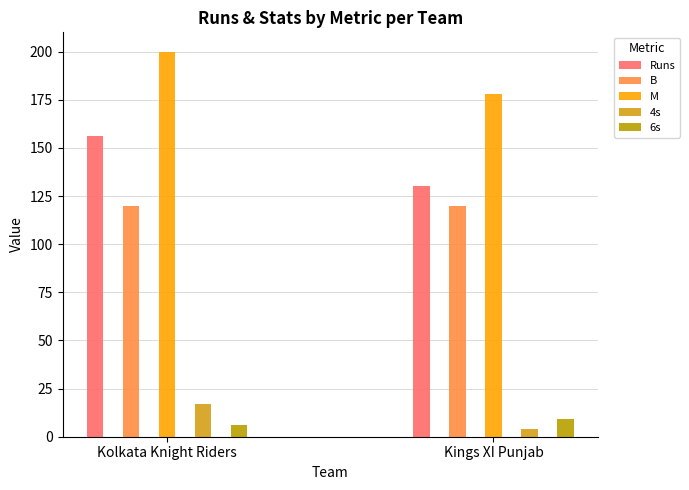

Rank the series by their maximum value, from lowest to highest.

6s, 4s, B, Runs, M